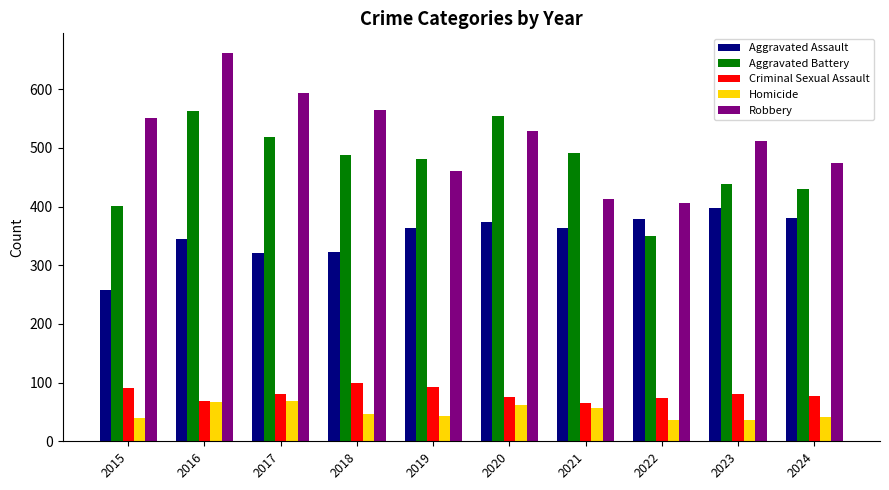

Which category has the lowest value in the Robbery series?

2022